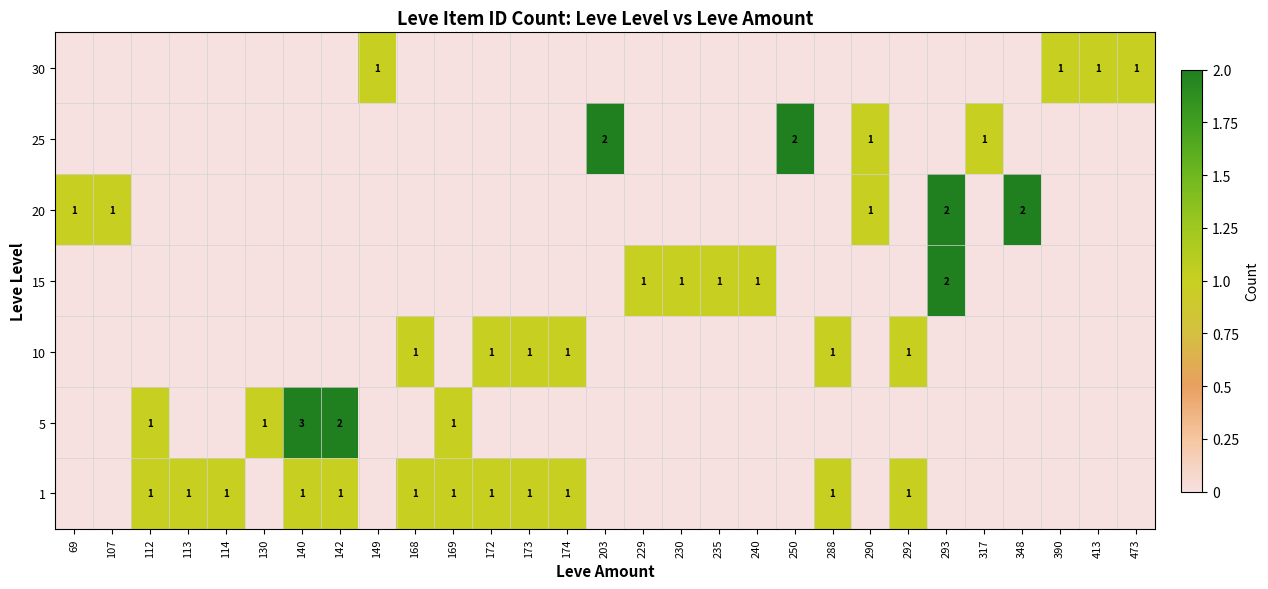

At which category is the sum across all series the highest?

140